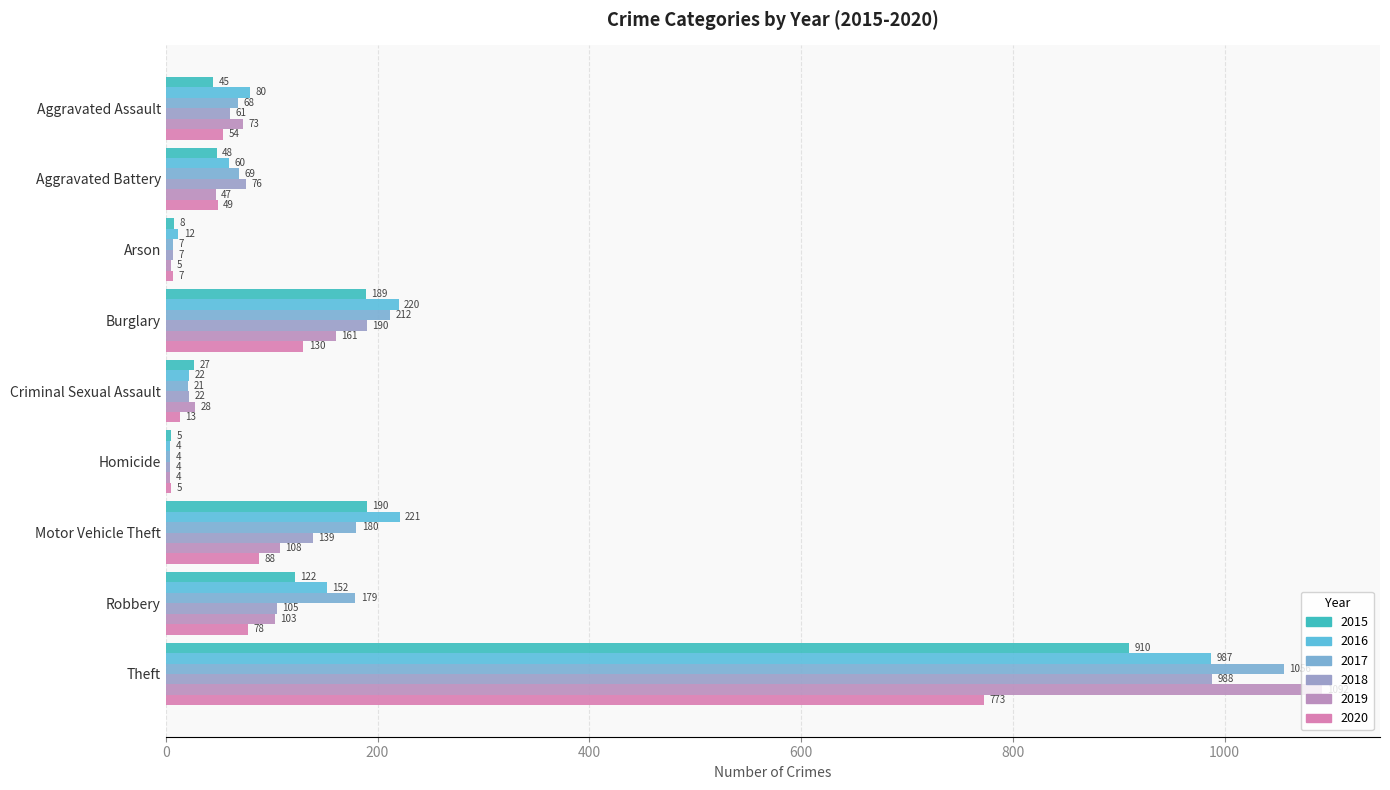

How many categories are shown in the chart?

9